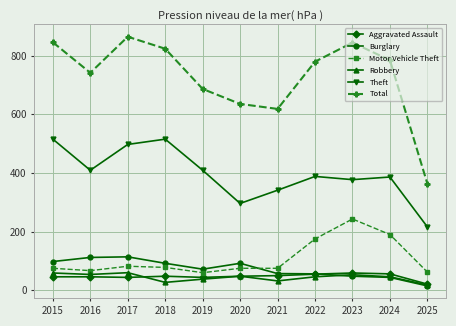

True or false: Theft and Burglary cross at least once.

False